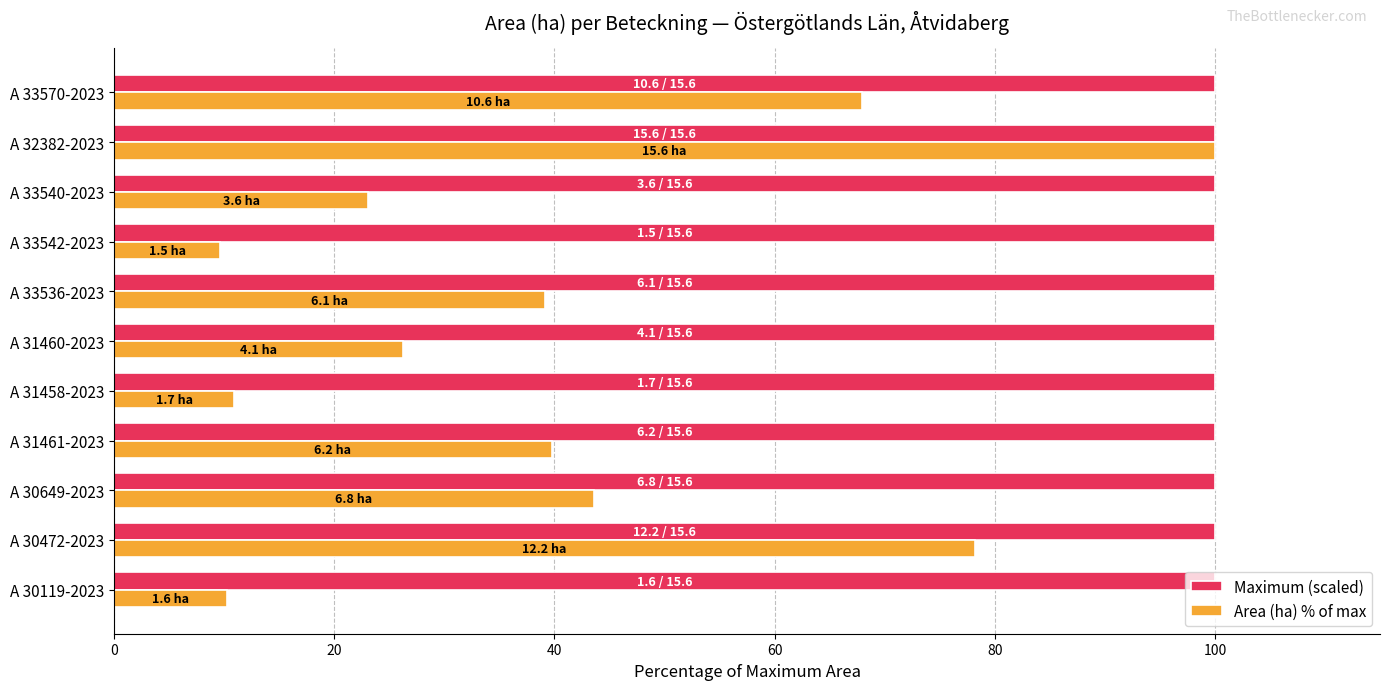

List the series in order of their overall mean, lowest first.

Area (ha) % of max, Maximum (scaled)